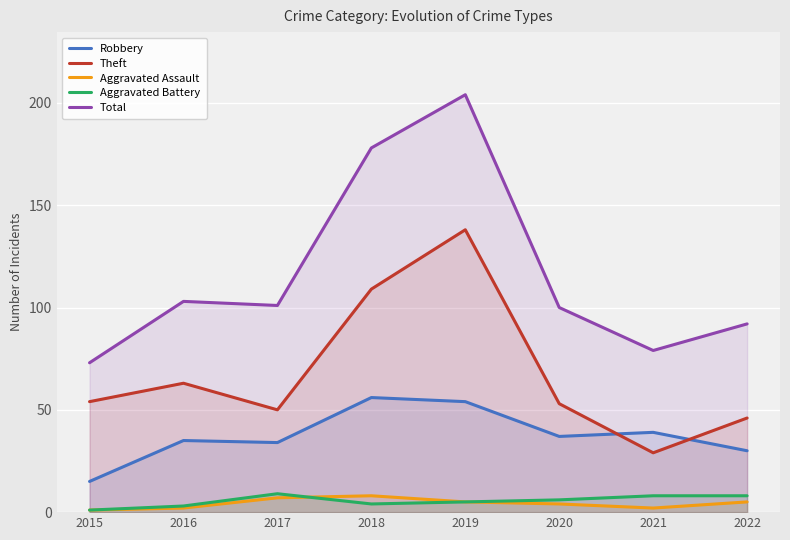

The Theft series shows 180 at 2019. True or false?

False